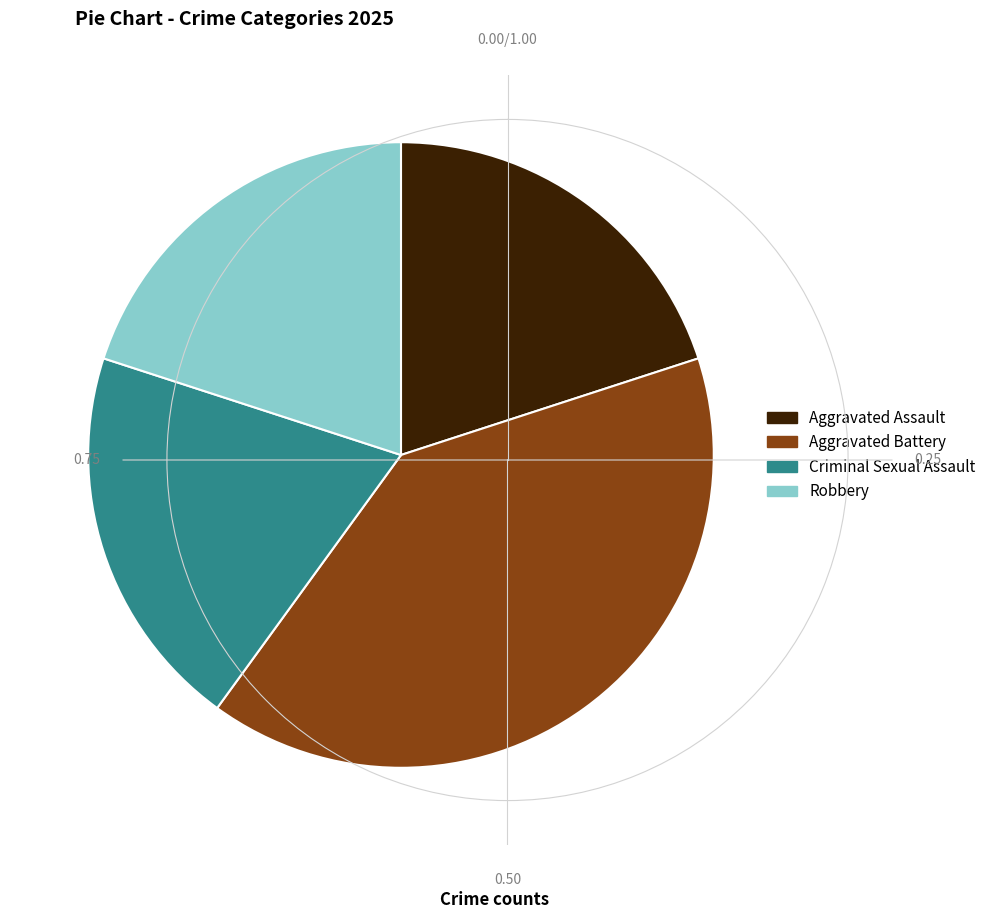

Is it true that Robbery is 20% of the pie?

True